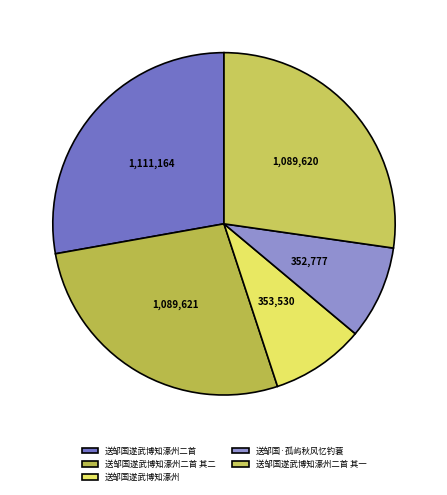

Count the number of slices in the pie.

5